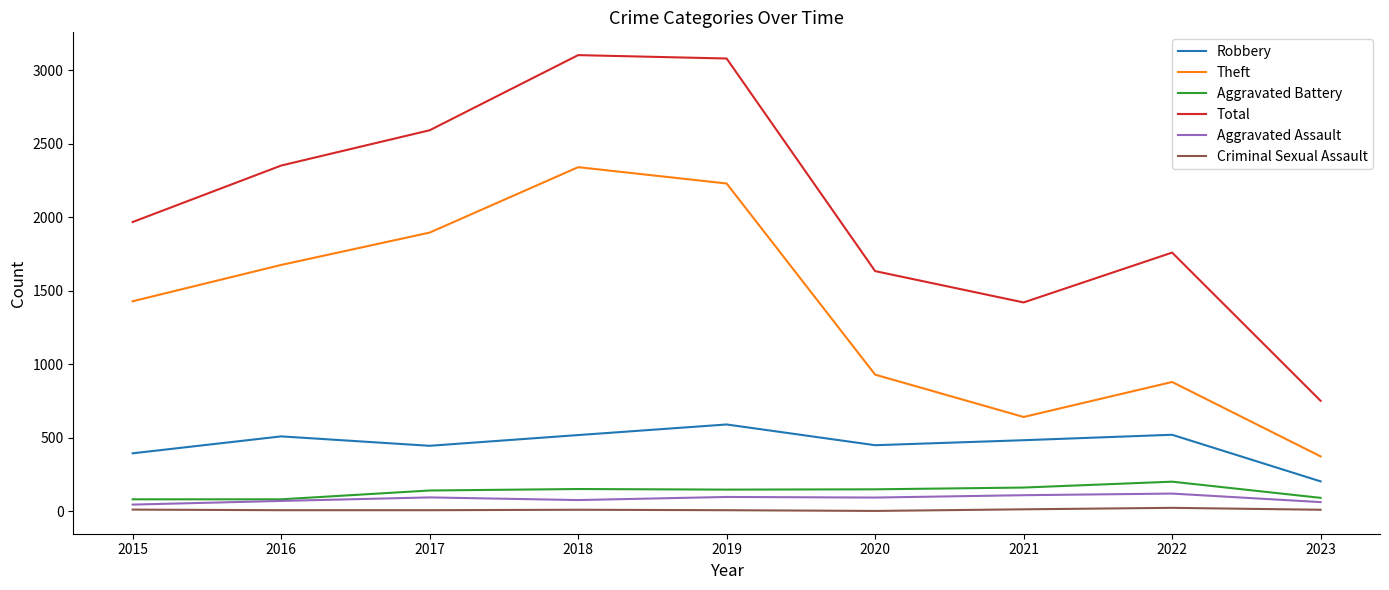

What is the average value of the Robbery series?

458